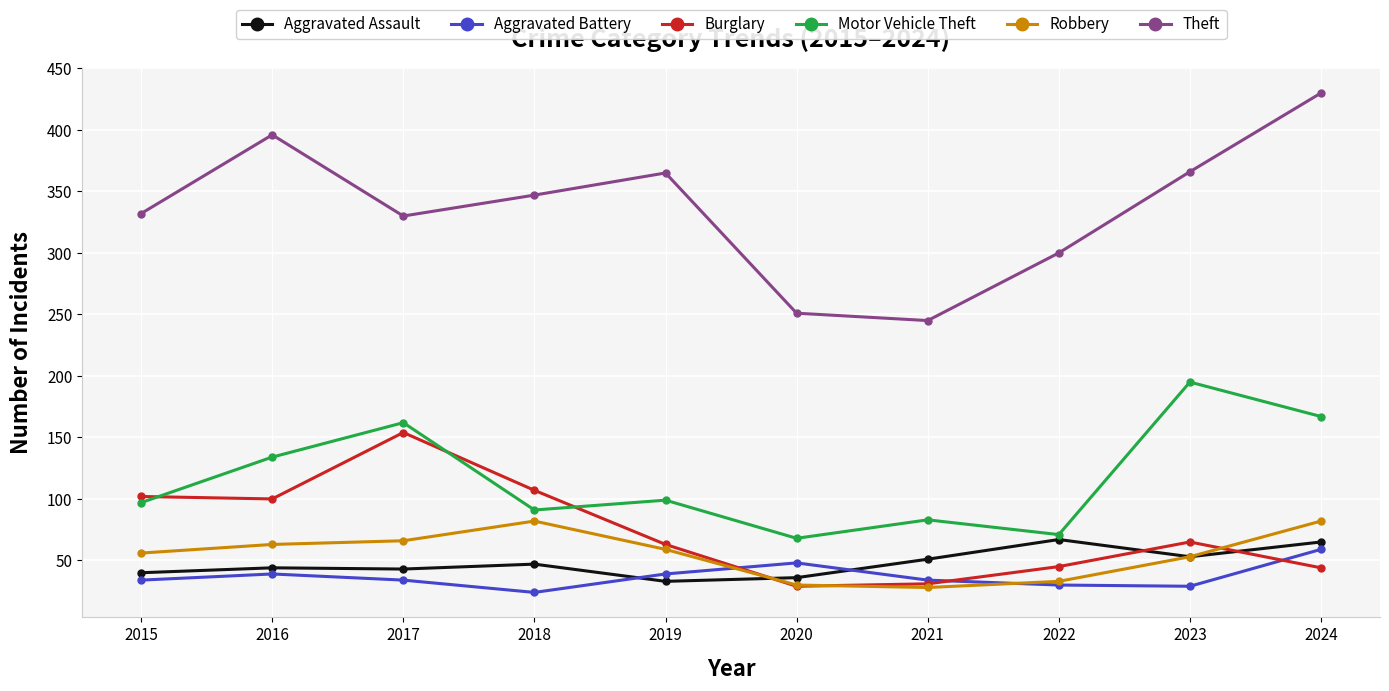

How many distinct data groups are displayed?

6